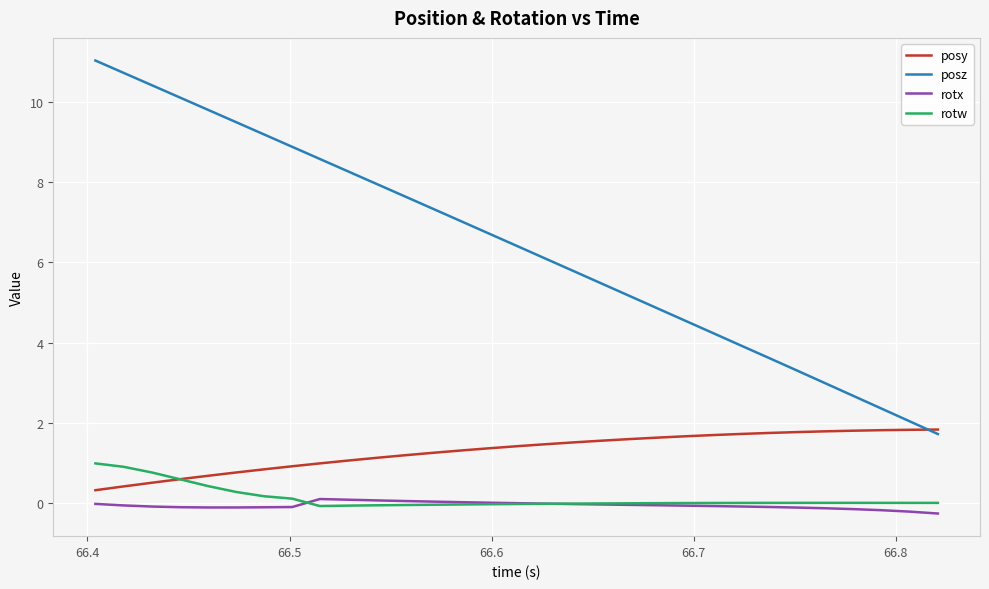

Which series has the largest total across all categories?

posz